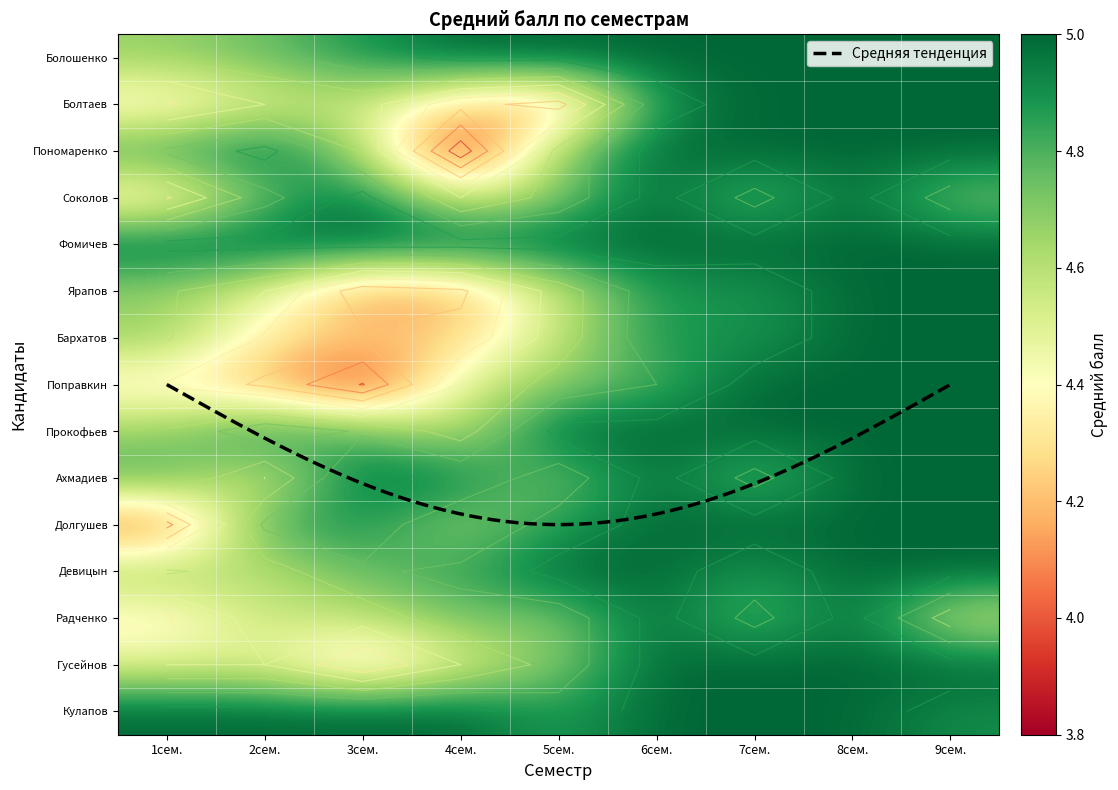

How many values in the Прокофьев Олег Дмитриевич series are below 5?

4